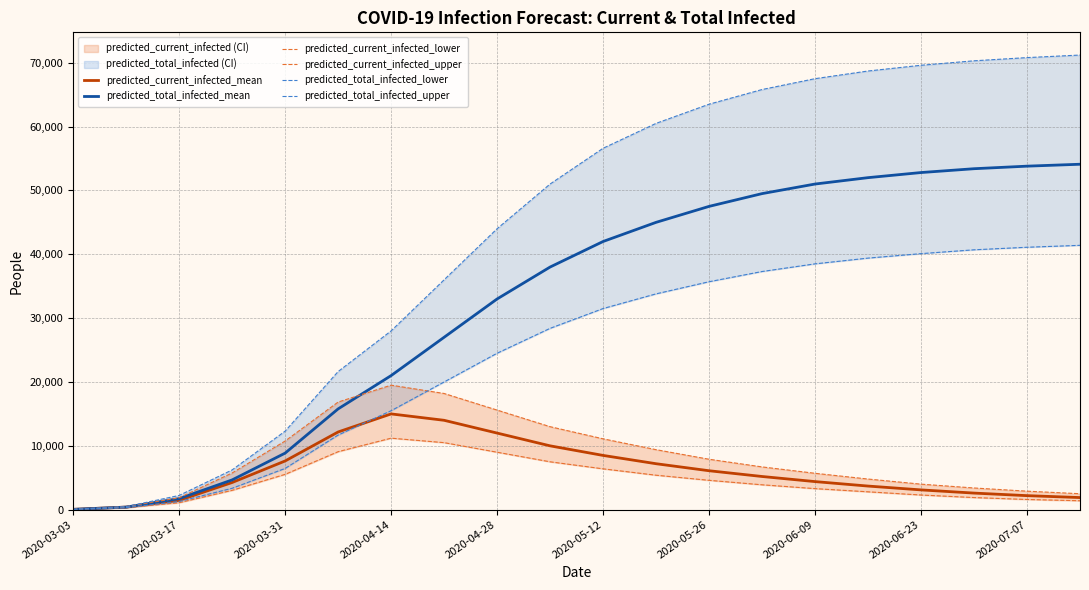

Reading left to right, what are all the values shown in this chart?

predicted_current_infected_mean: 51	406	1465	4257	7630	12171	15000	14000	12000	10000	8500	7200	6100	5200	4400	3700	3100	2600	2200	1900
predicted_total_infected_mean: 51	406	1736	4663	8859	15786	21000	27000	33000	38000	42000	45000	47500	49500	51000	52000	52800	53400	53800	54100
predicted_current_infected_lower: 40	320	1096	3033	5534	9083	11200	10500	9000	7500	6400	5400	4600	3900	3300	2800	2300	1900	1600	1400
predicted_current_infected_upper: 60	480	1866	5748	10752	16856	19500	18200	15600	13000	11100	9400	7900	6700	5700	4800	4000	3400	2900	2500
predicted_total_infected_lower: 40	320	1287	3353	6462	11689	15500	20000	24500	28400	31500	33800	35700	37300	38500	39400	40100	40700	41100	41400
predicted_total_infected_upper: 60	480	2231	6228	12299	21632	28000	36000	44000	51000	56600	60500	63500	65800	67500	68700	69600	70300	70800	71200